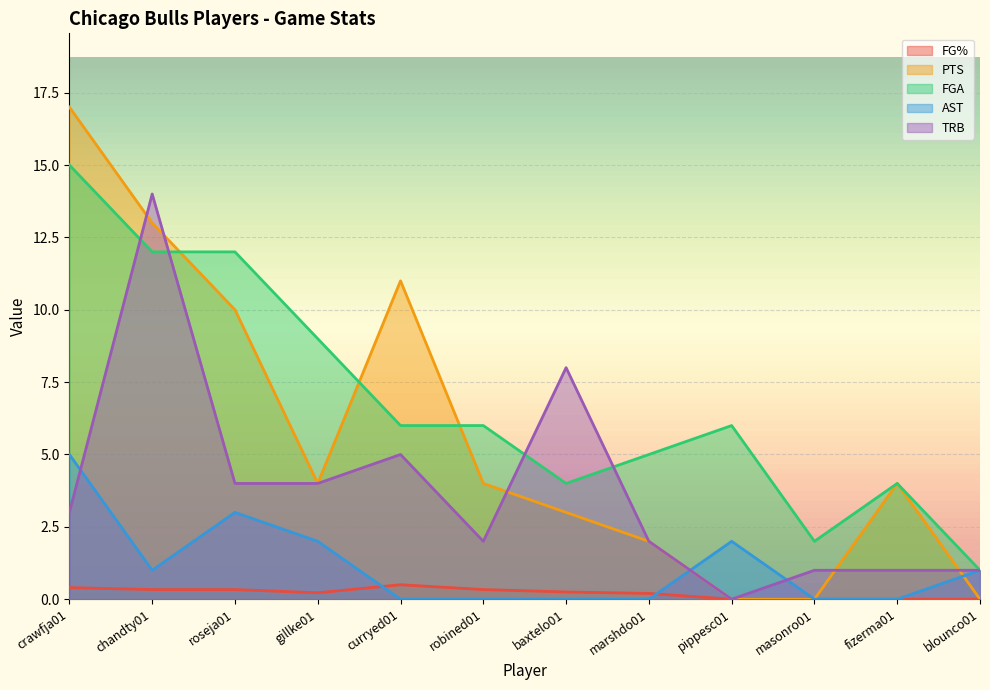

The FG% series shows 0.2 at gillke01. True or false?

True